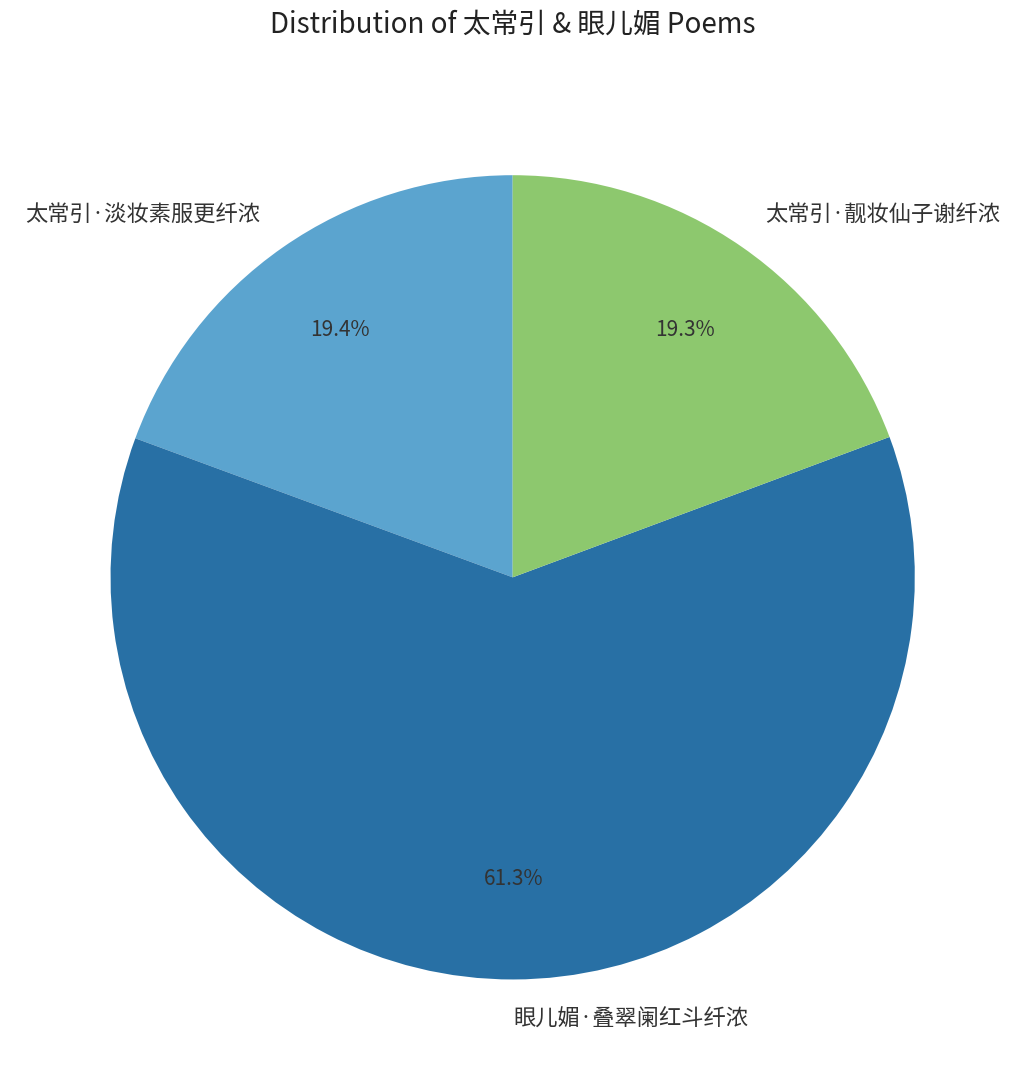

Does any single category account for the majority?

Yes